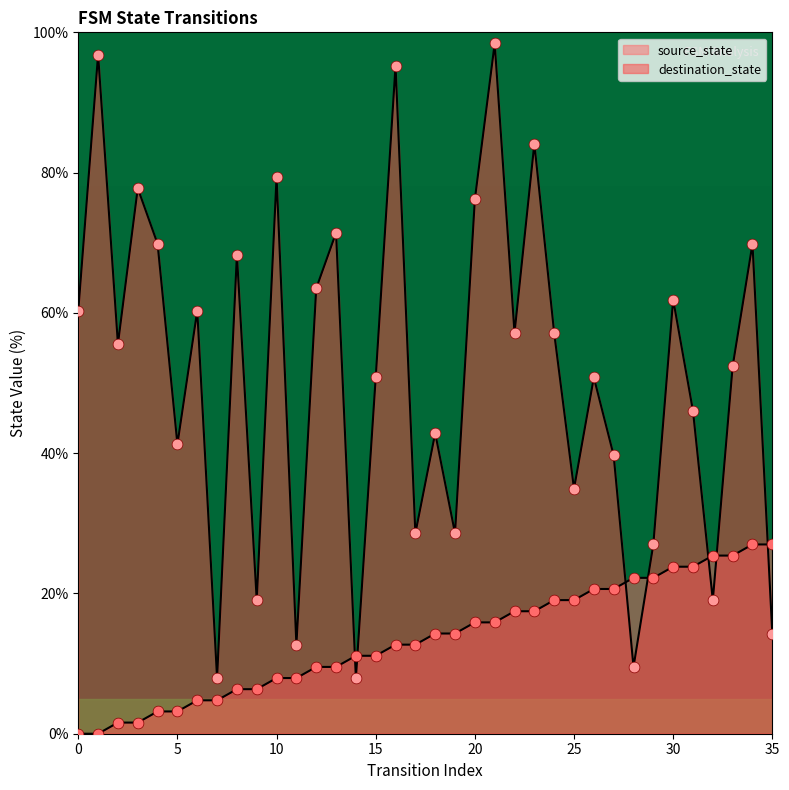

Which series contains the highest Y value?

destination_state